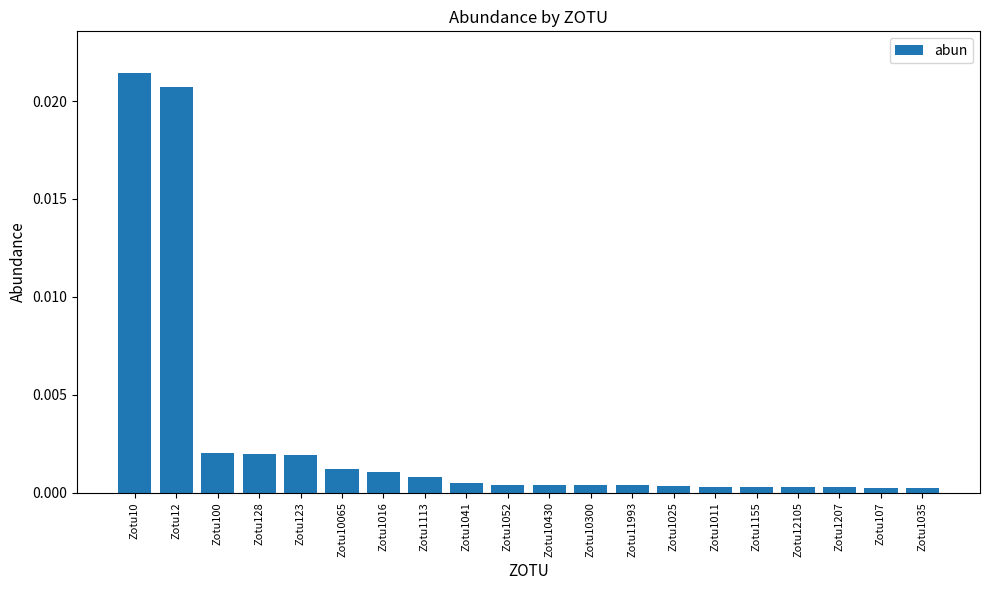

What is the sum of all values?

0.1